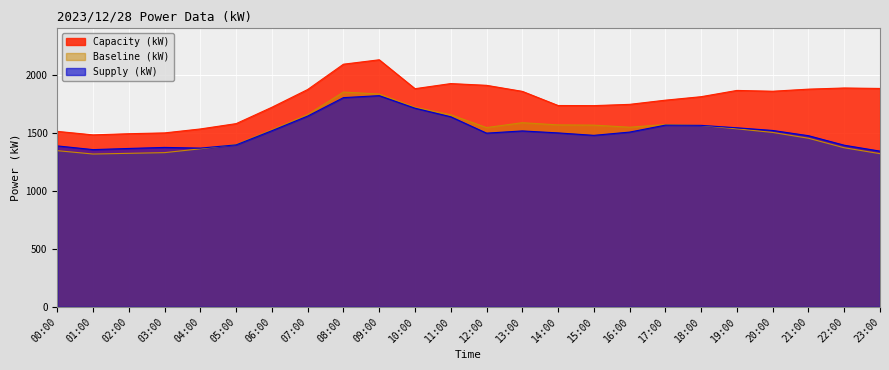

True or false: Baseline (kW) and Capacity (kW) cross at least once.

False